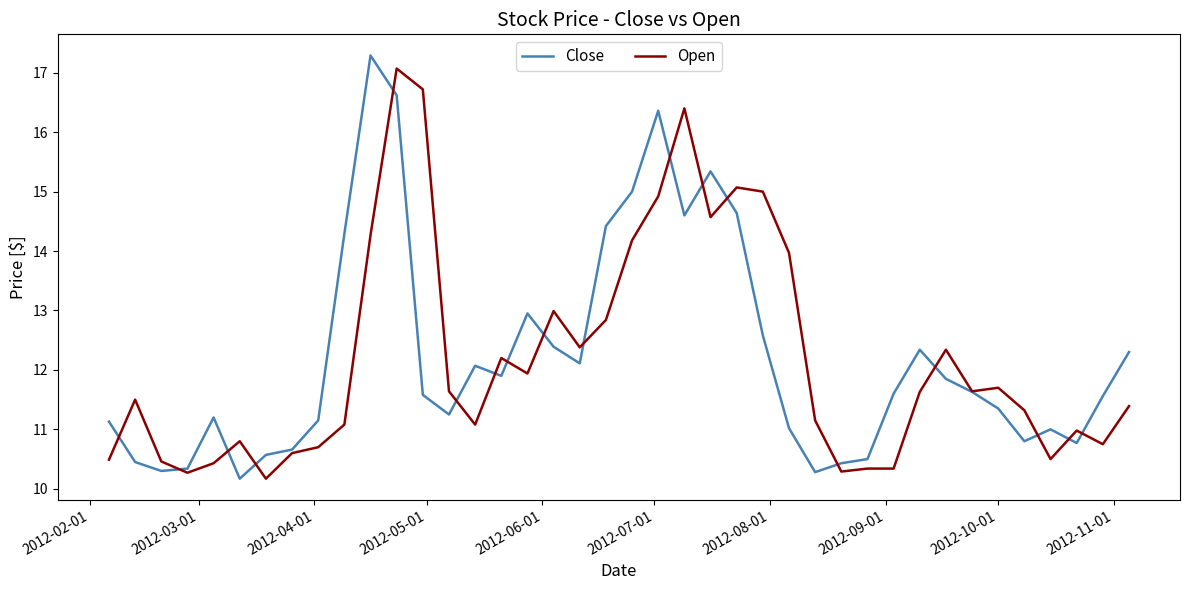

Which series has the widest spread of values?

Close